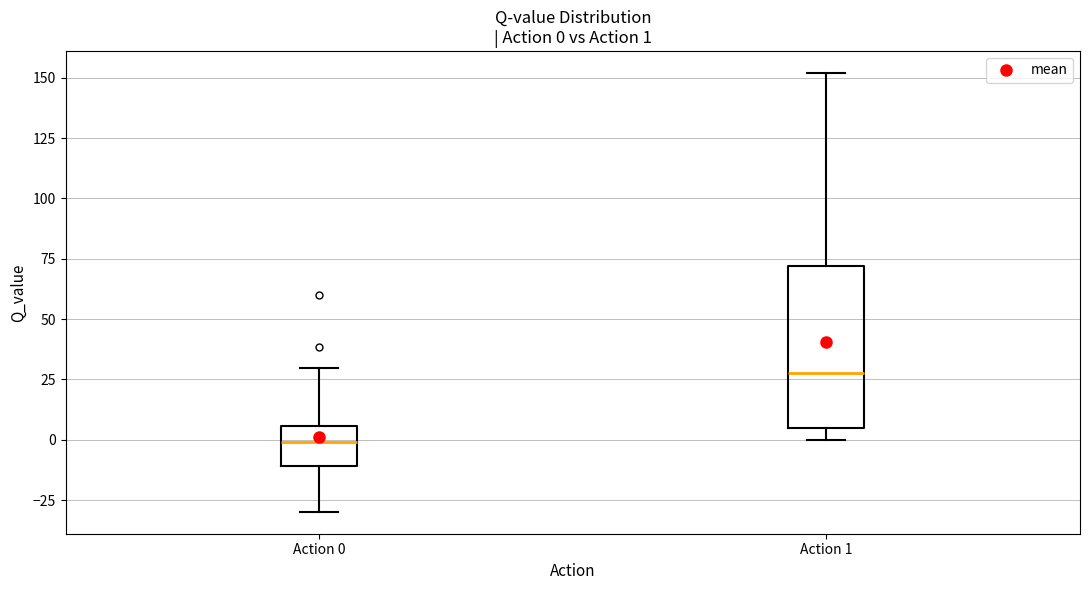

Which box has the highest median line?

Action 1